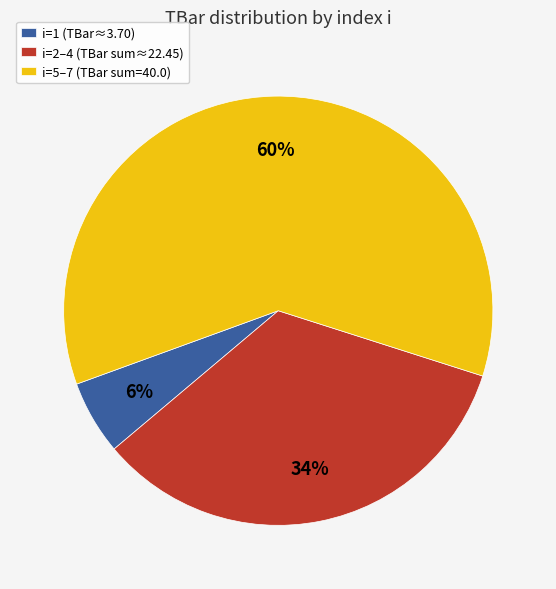

Between i=2–4 (TBar sum≈22.45) and i=1 (TBar≈3.70), which is larger?

i=2–4 (TBar sum≈22.45)